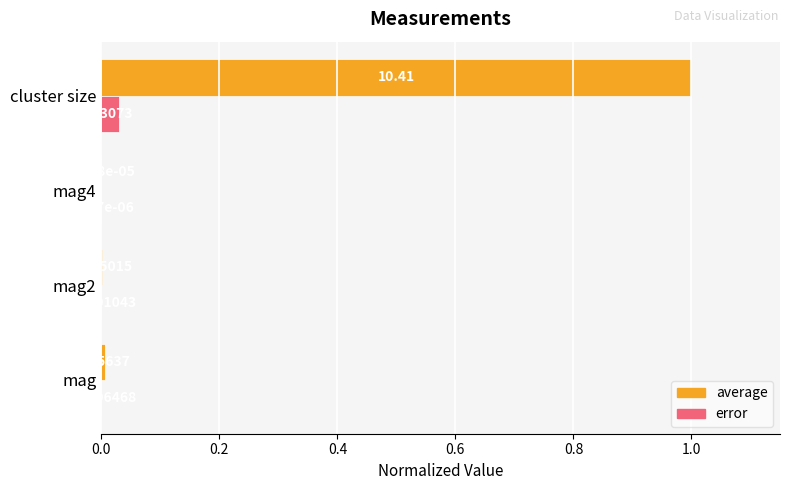

Which label corresponds to the largest value in the chart?

cluster size